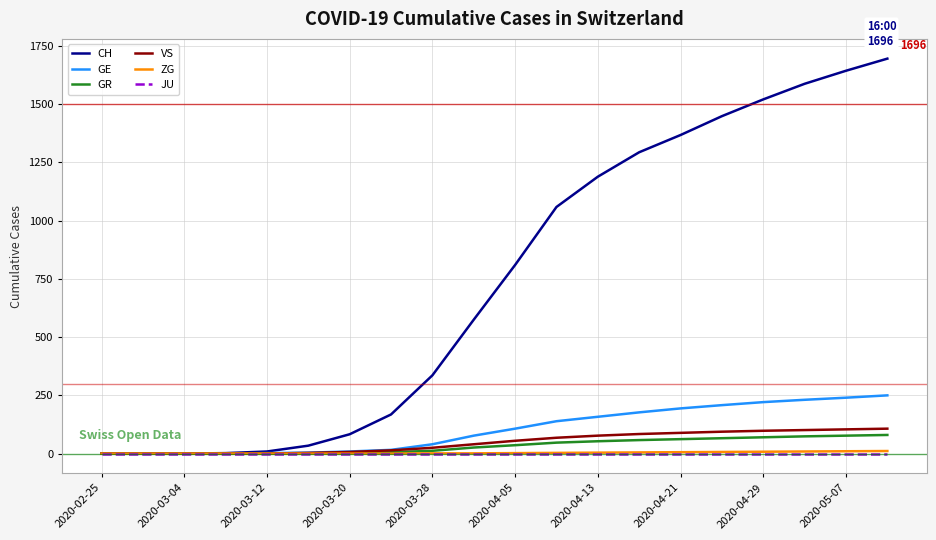

What is the greatest value displayed?

1696